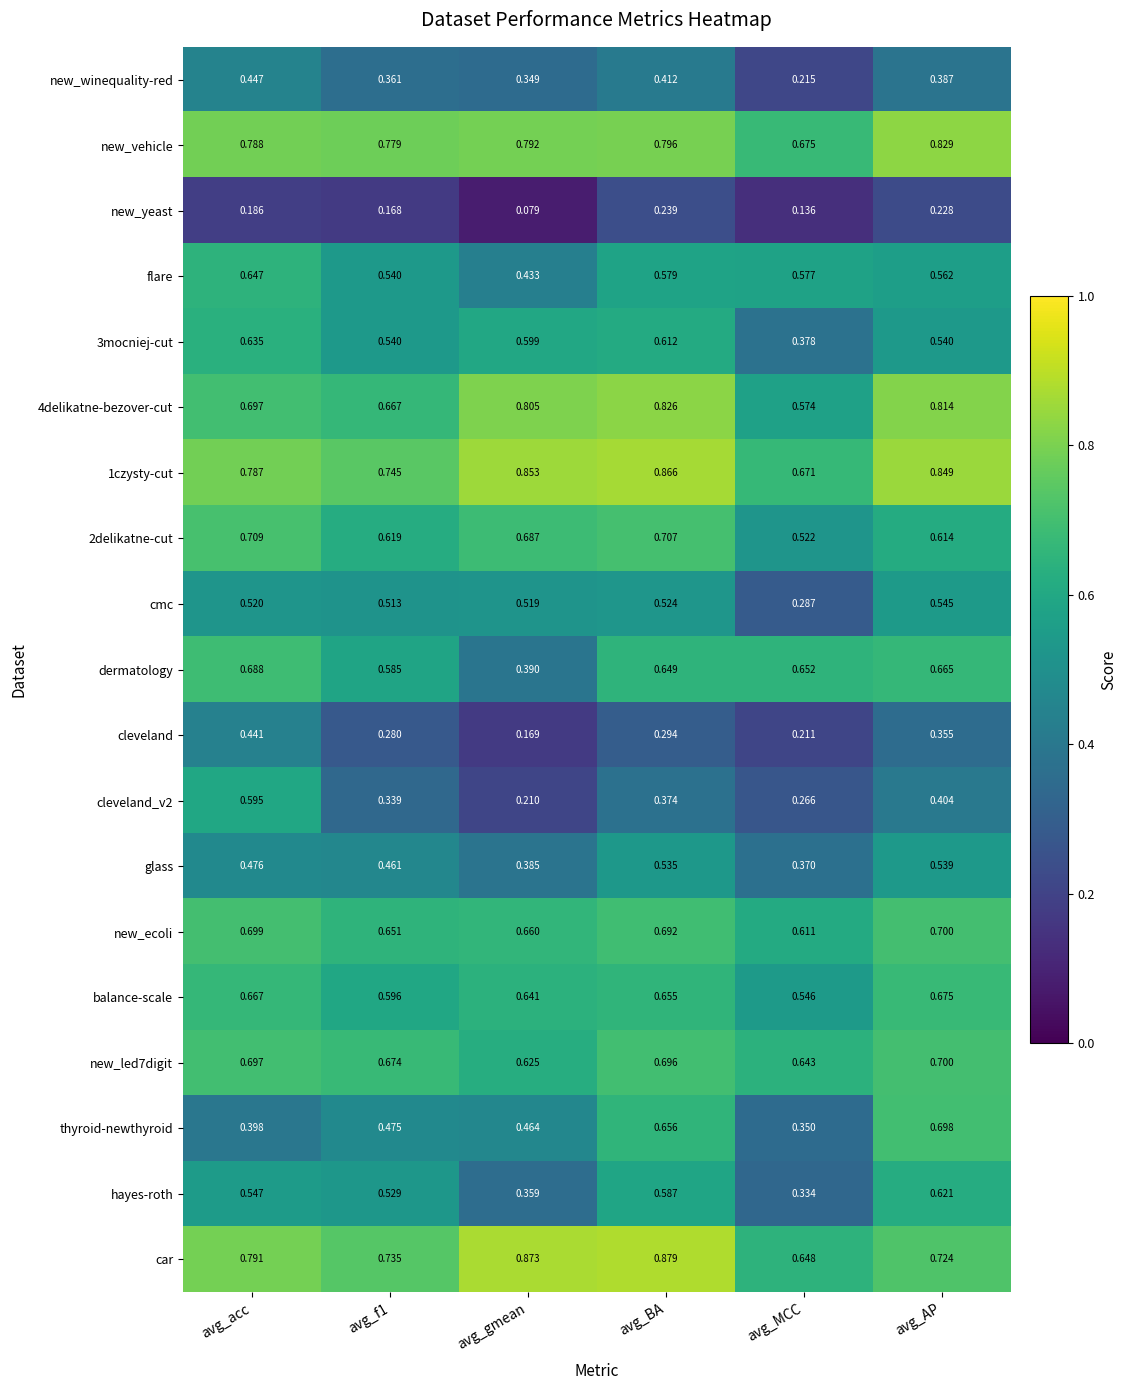

At avg_MCC, list the series in order from smallest to largest.

new_yeast, cleveland, new_winequality-red, cleveland_v2, cmc, hayes-roth, thyroid-newthyroid, glass, 3mocniej-cut, 2delikatne-cut, balance-scale, 4delikatne-bezover-cut, flare, new_ecoli, new_led7digit, car, dermatology, 1czysty-cut, new_vehicle